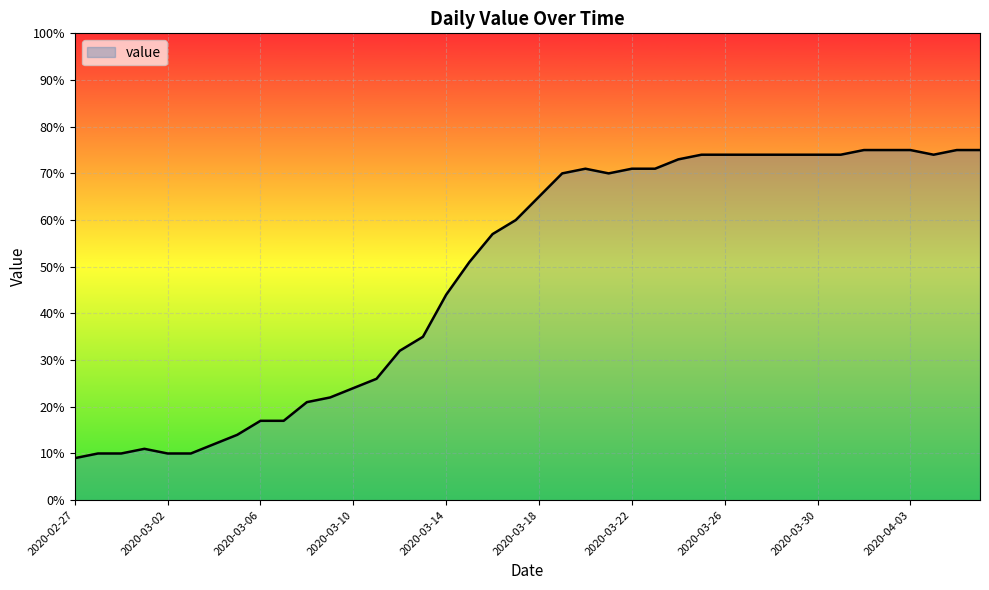

What is the maximum value shown in the chart?

75